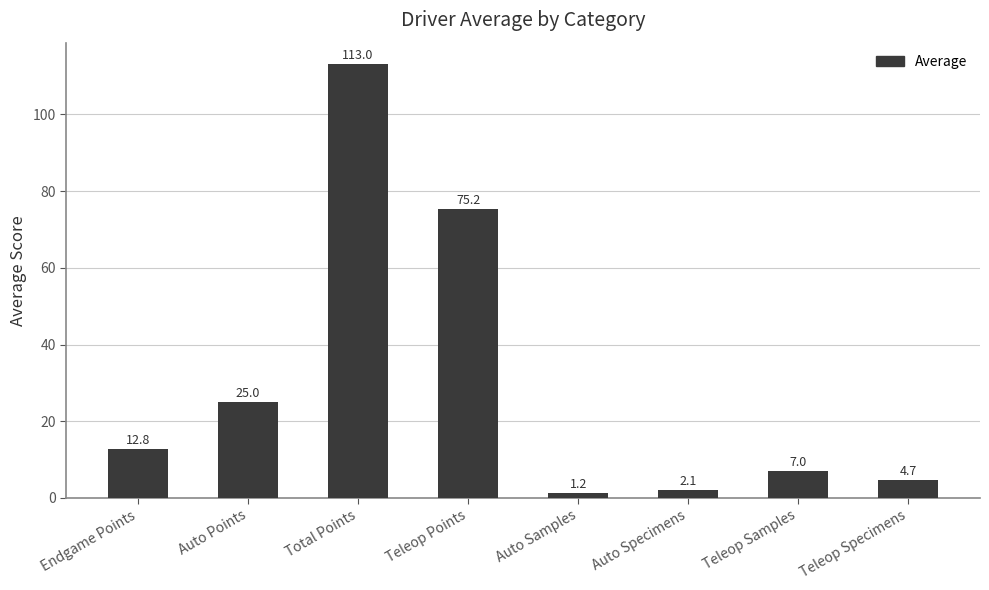

Count the number of data series in this chart.

1